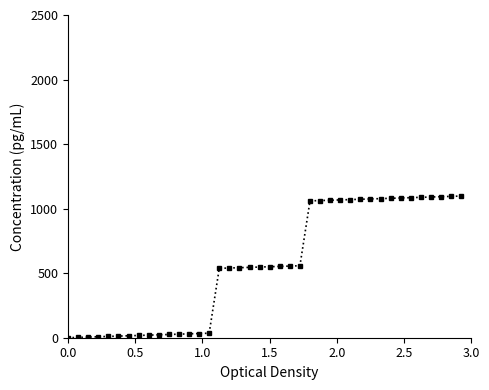

What is the value of the 31st point from the left?

1075.0